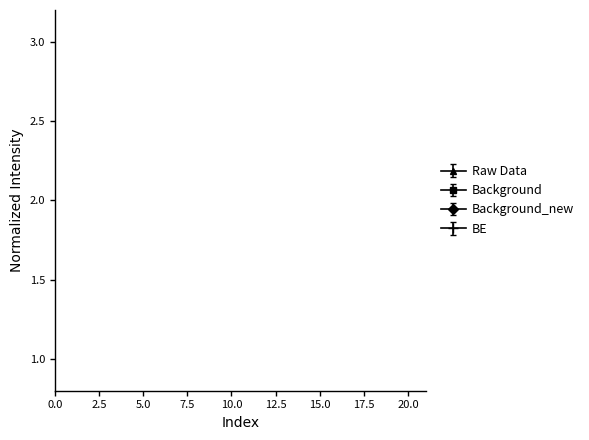

The value of BE at 22.5 is 0.3. True or false?

False